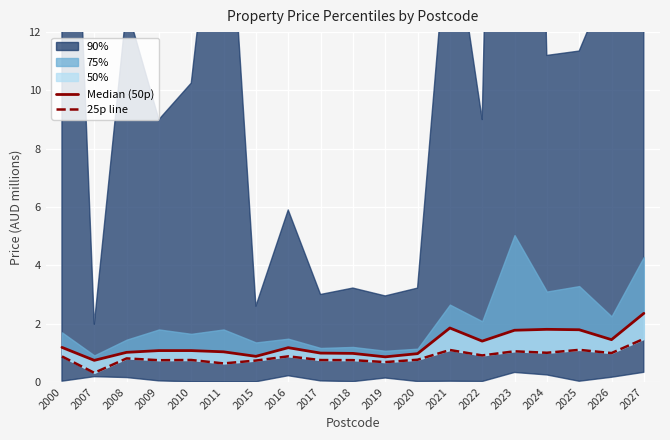

Which has a higher value, 2018 or 2019?

2018